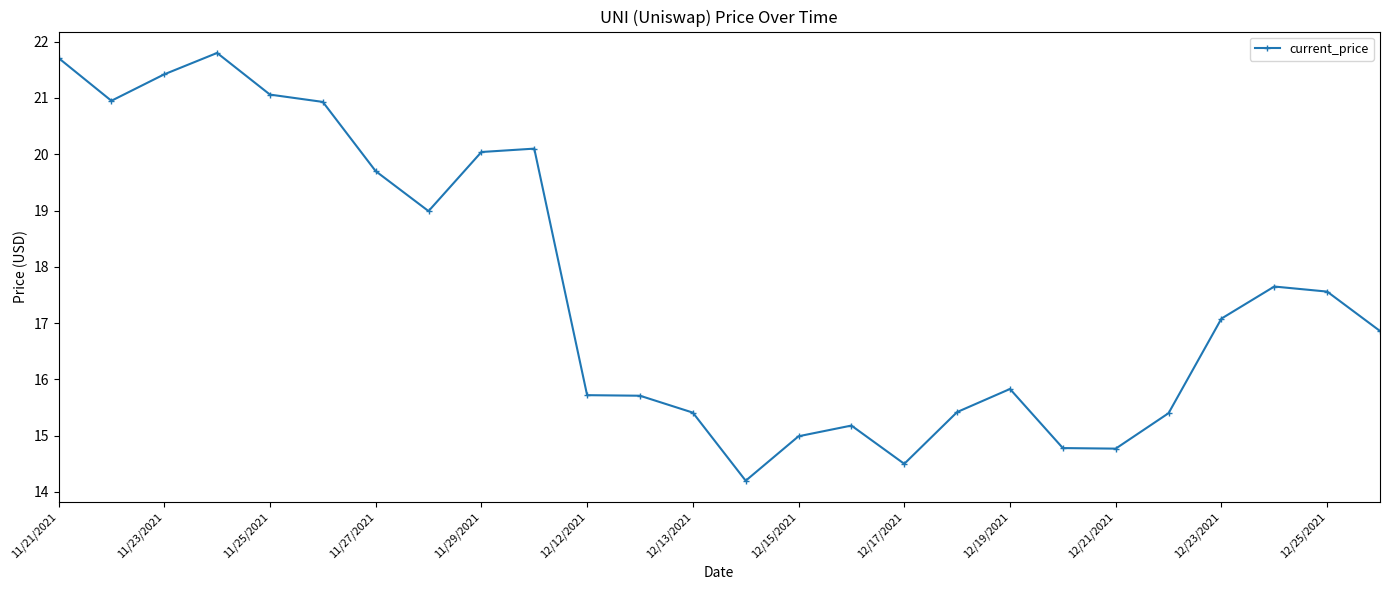

What is the maximum value shown in the chart?

21.8